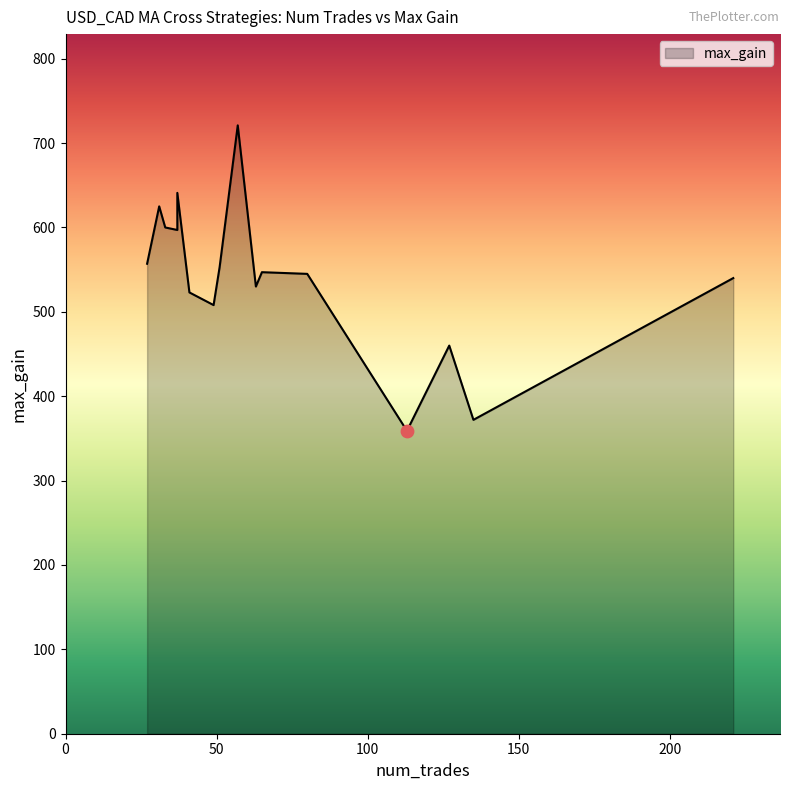

What is the ratio of the value at 51 to the value at 37?

0.9